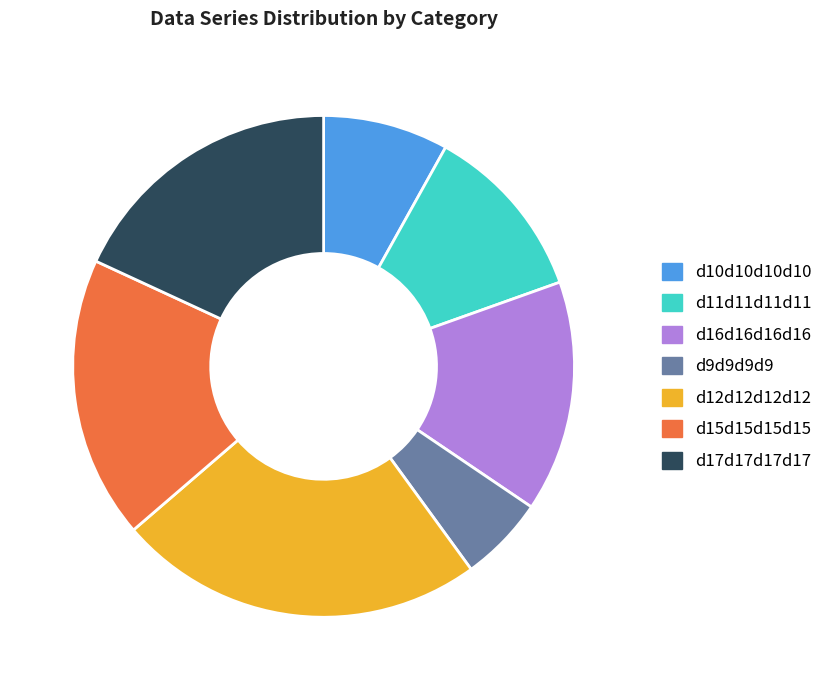

What is the largest slice in the pie chart?

d12d12d12d12